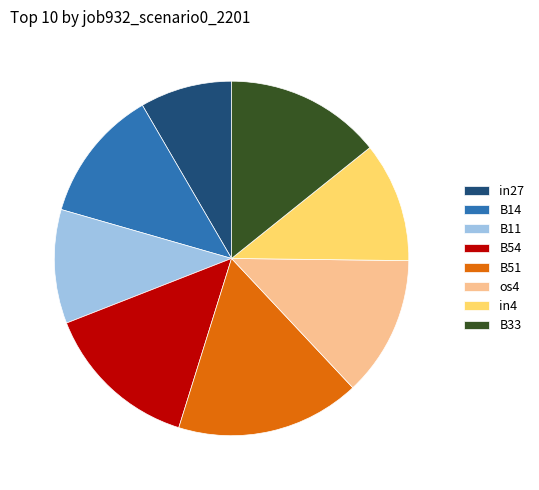

Combined, do B11 and in27 account for over 50%?

No